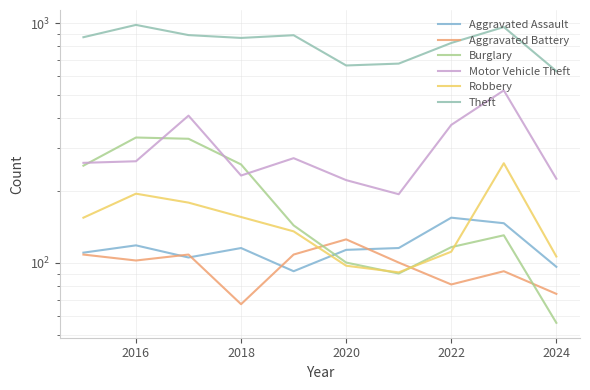

Which series has the largest total across all categories?

Theft